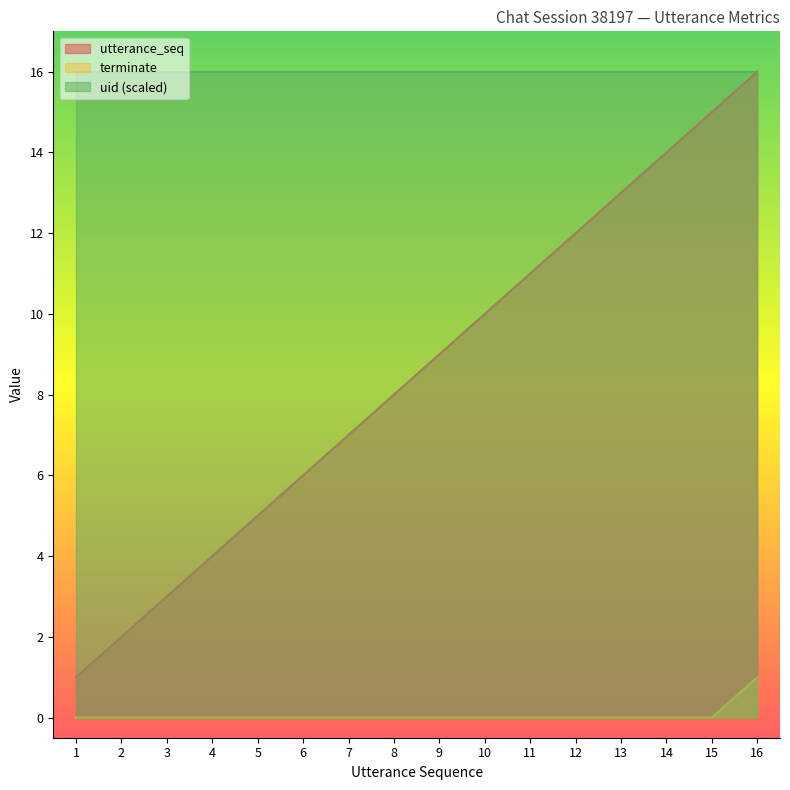

True or false: utterance_seq and terminate intersect in this chart.

False